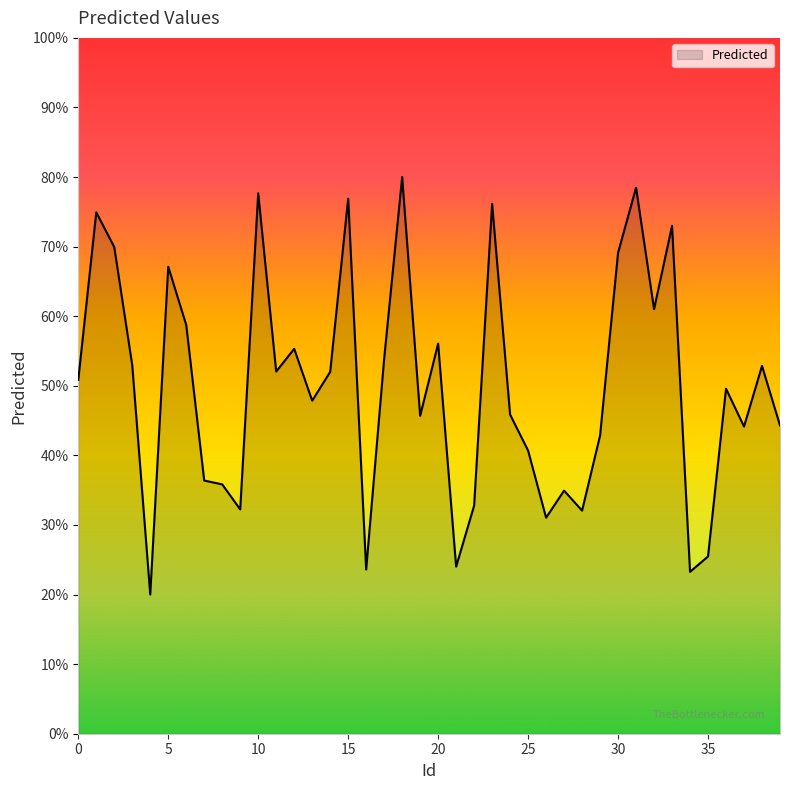

What is the smallest value displayed?

20.0